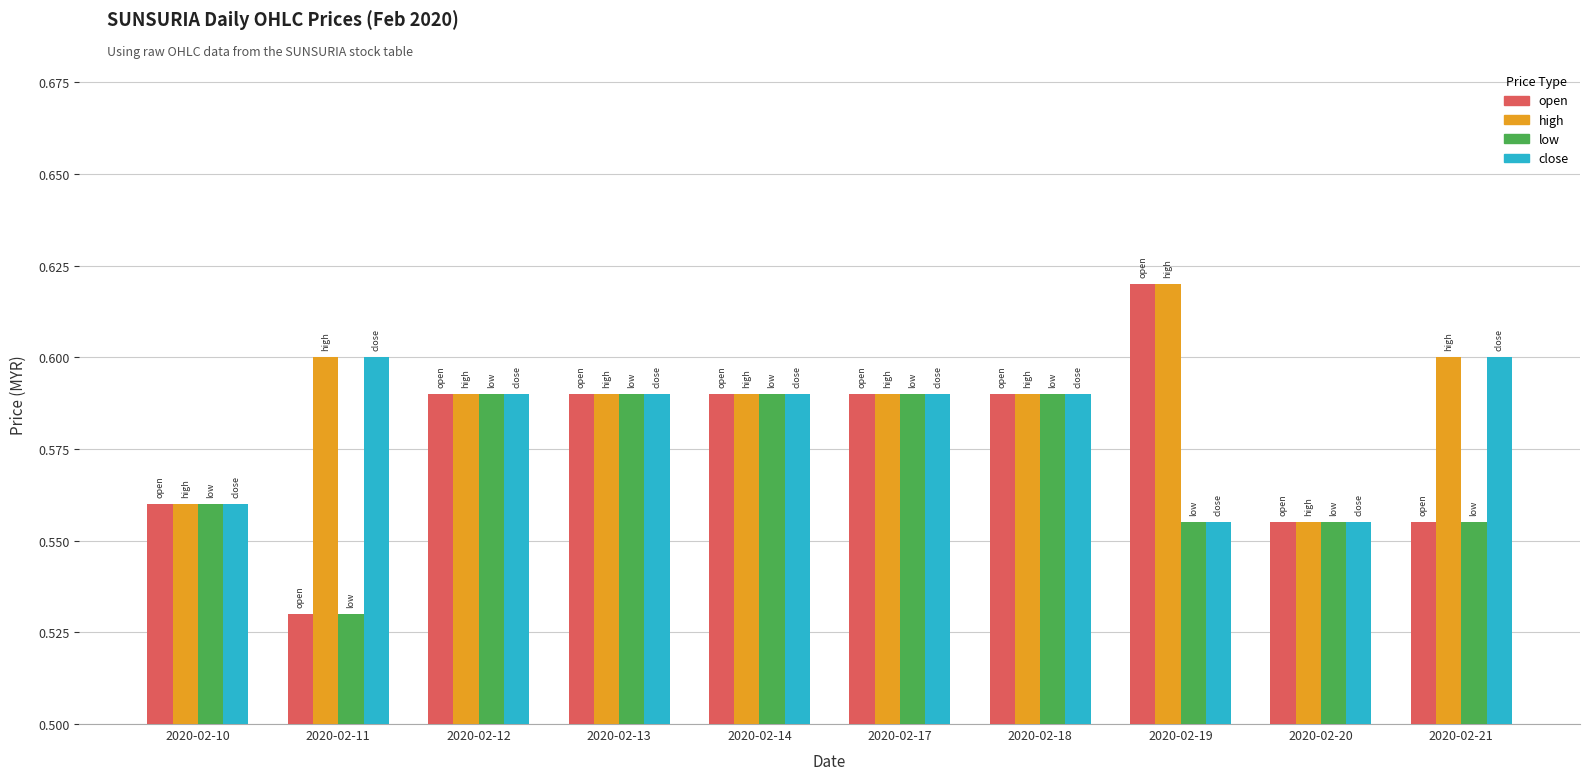

What is the total value across all series at 2020-02-17?

2.4